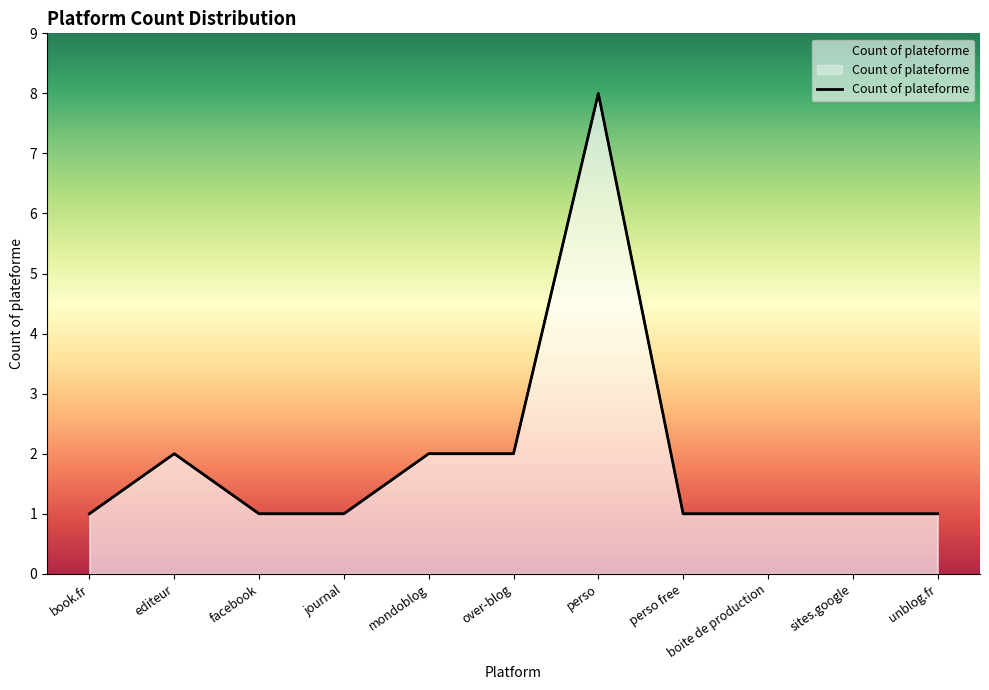

What is the minimum value shown in the chart?

1